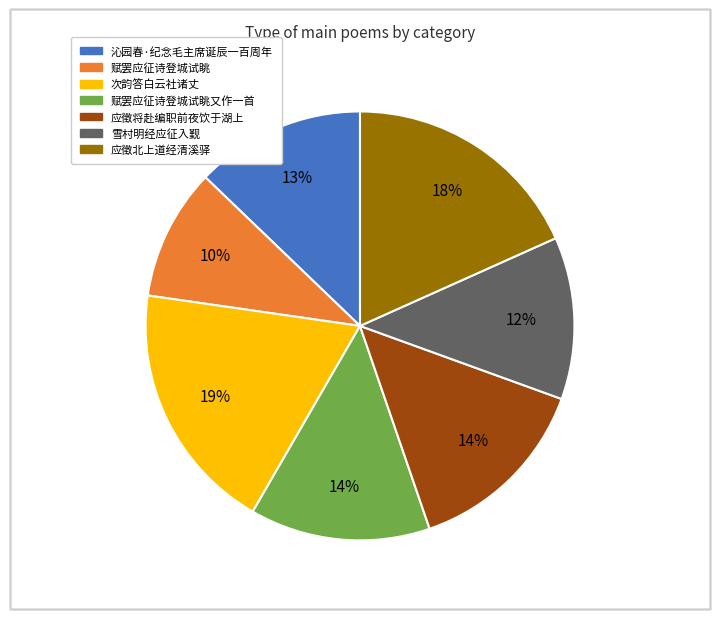

Does any single category account for the majority?

No